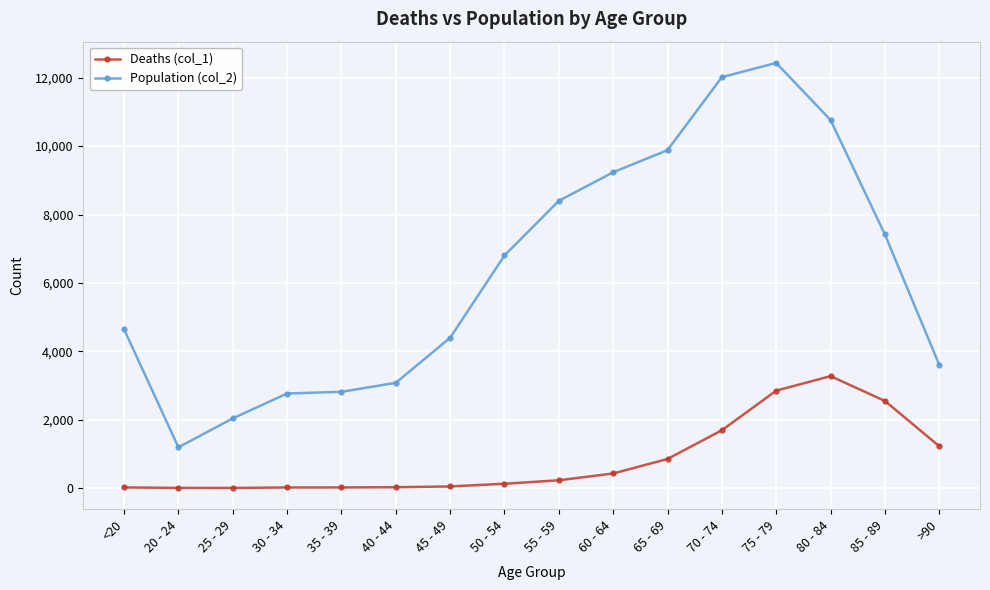

What are all the series names shown in the legend?

Deaths (col_1), Population (col_2)